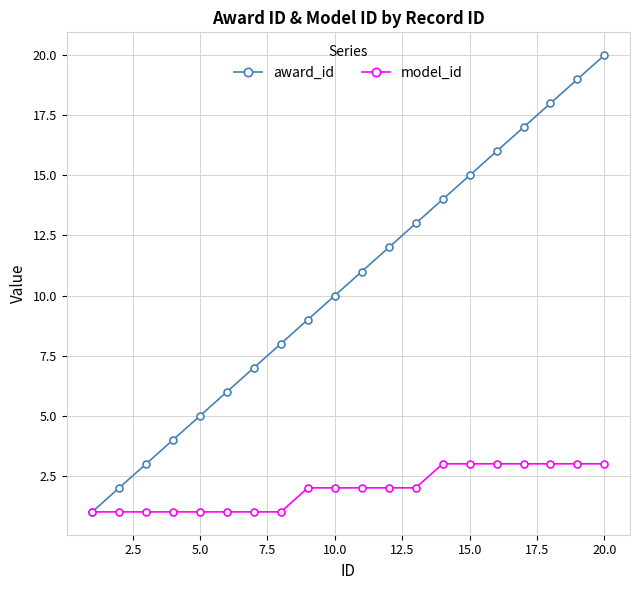

What is the sum of all model_id values?

39